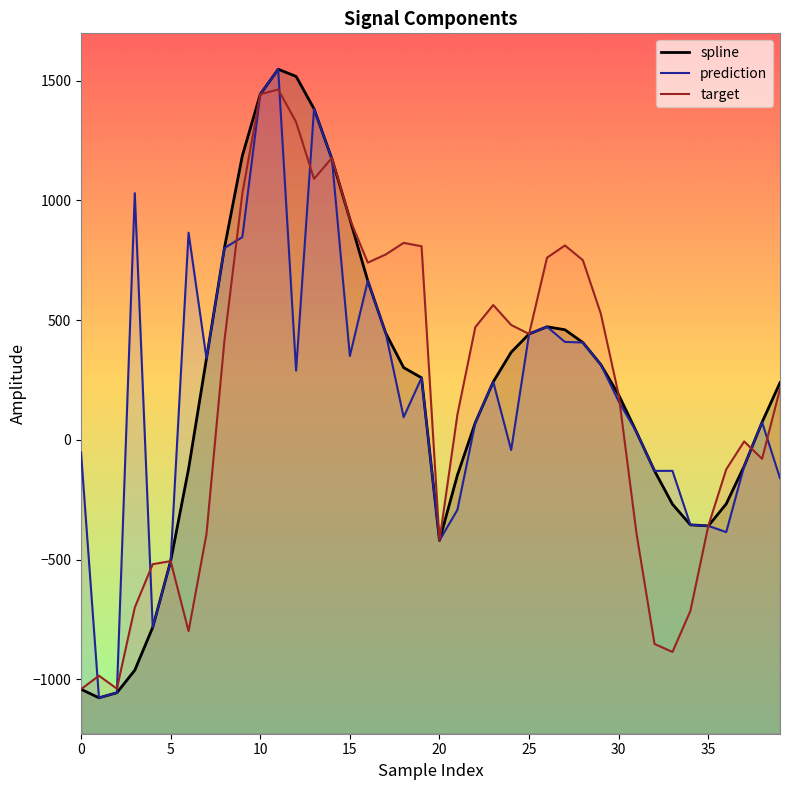

Which category has the highest value in the spline series?

11